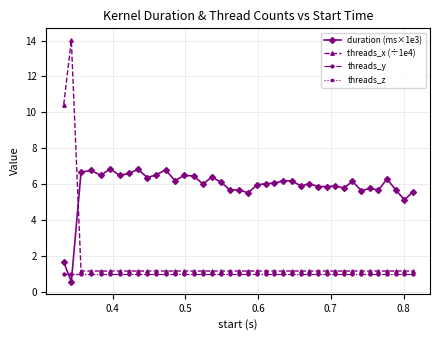

Does the chart display data point markers on the line(s)?

Yes